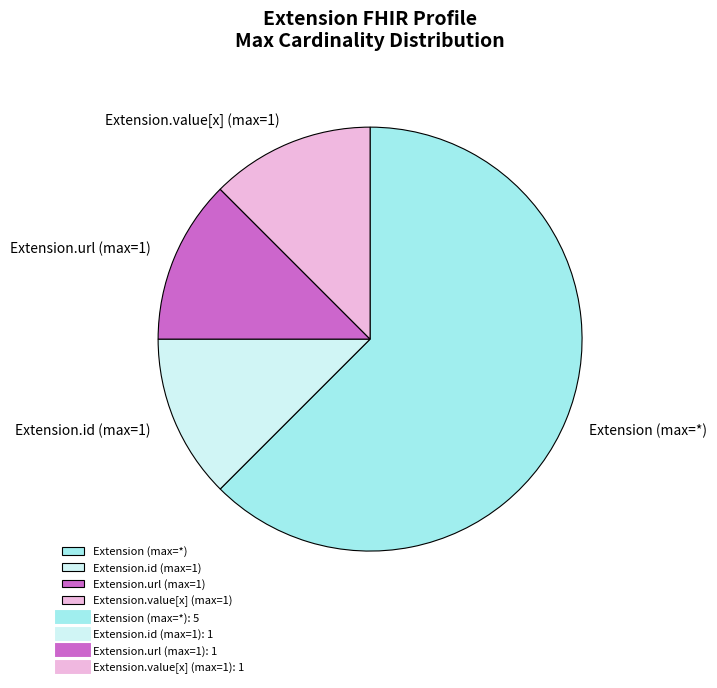

How many segments does this pie chart have?

4